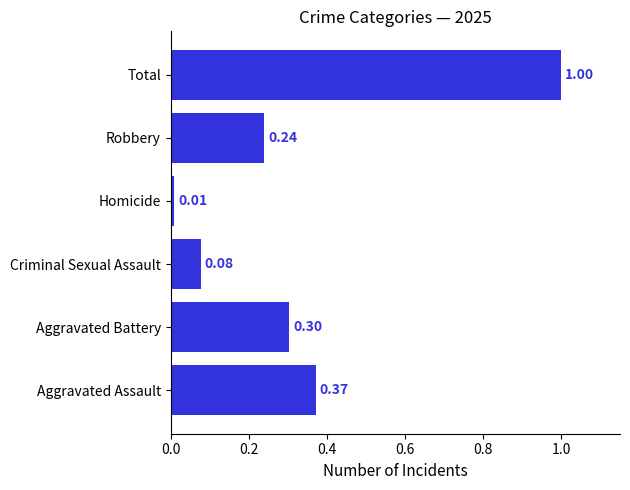

Rank the categories by value from lowest to highest.

Homicide, Criminal Sexual Assault, Robbery, Aggravated Battery, Aggravated Assault, Total